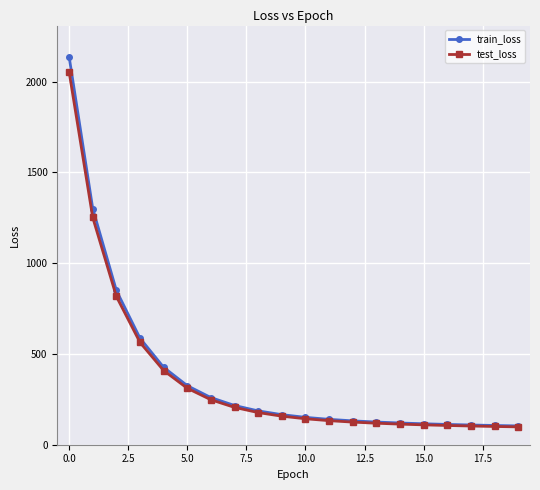

What is the minimum value shown in the chart?

98.3